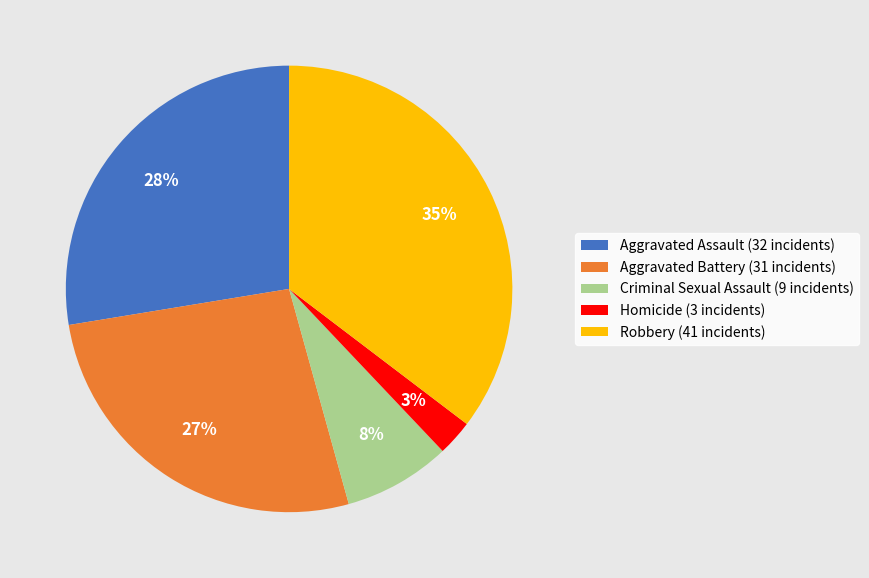

What percentage is the Aggravated Assault slice, to the nearest percent?

28%